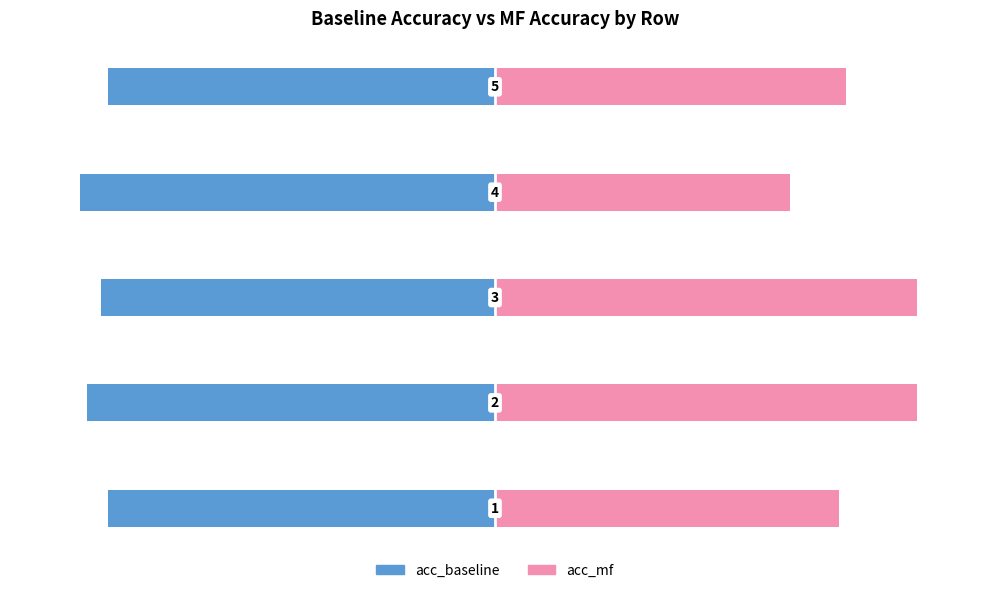

Which series changed the most between 1 and 3?

acc_mf